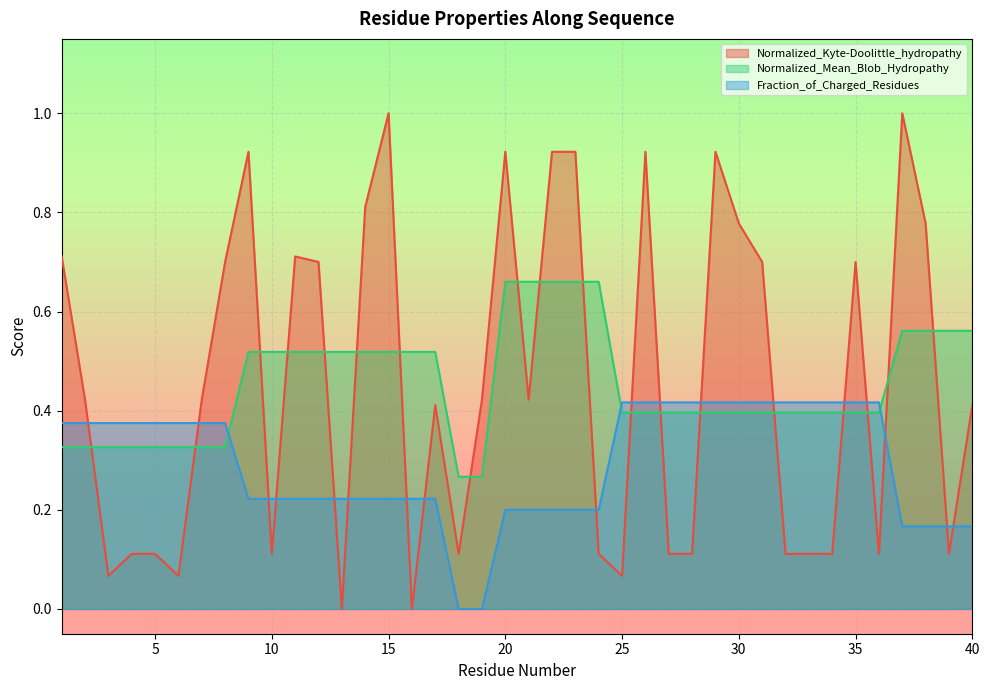

Which series changed the most between 12 and 21?

Normalized_Kyte-Doolittle_hydropathy